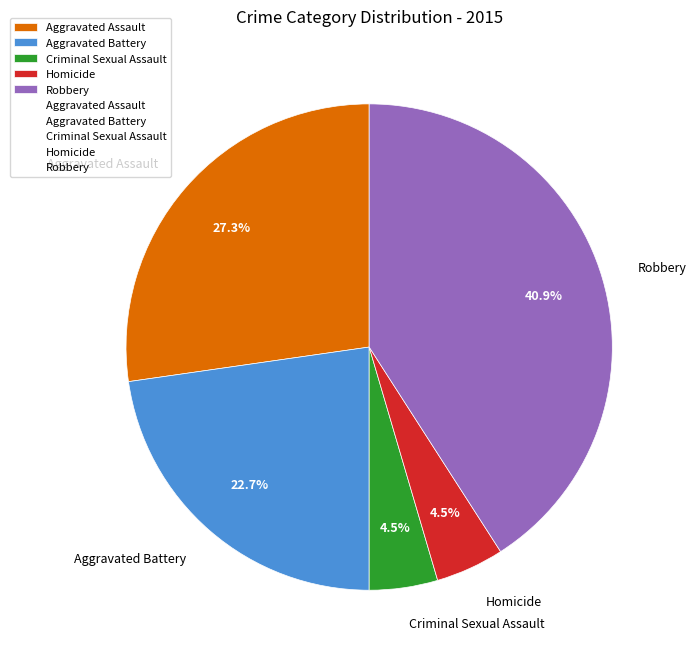

What portion of the pie excludes Aggravated Assault?

72.7%